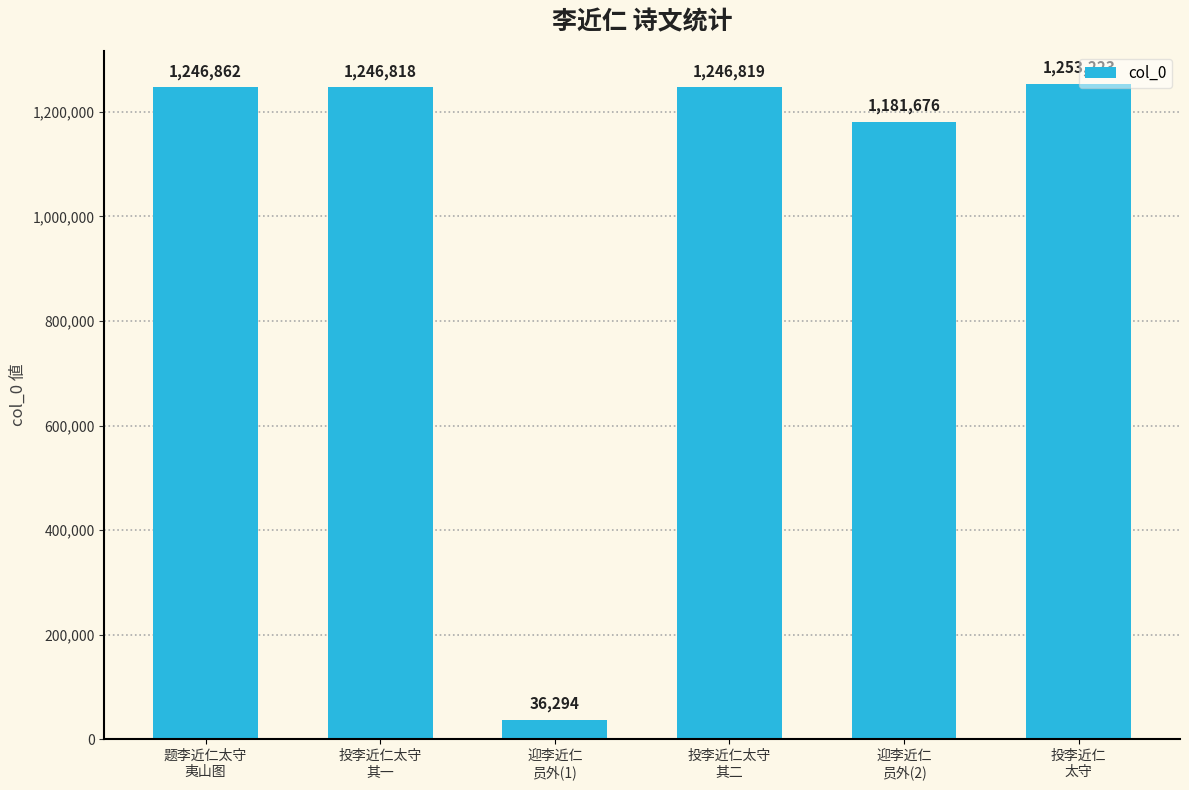

Count the number of categories in the chart.

6